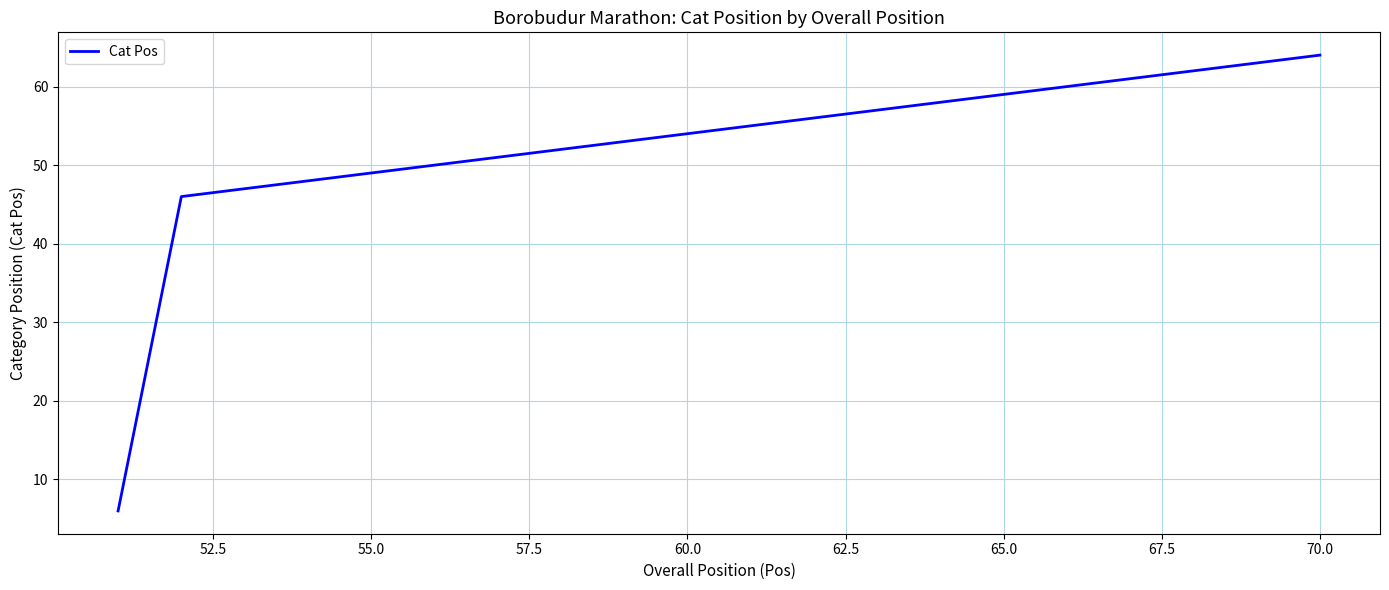

True or false: there are more than 2 points higher than both neighbors.

False